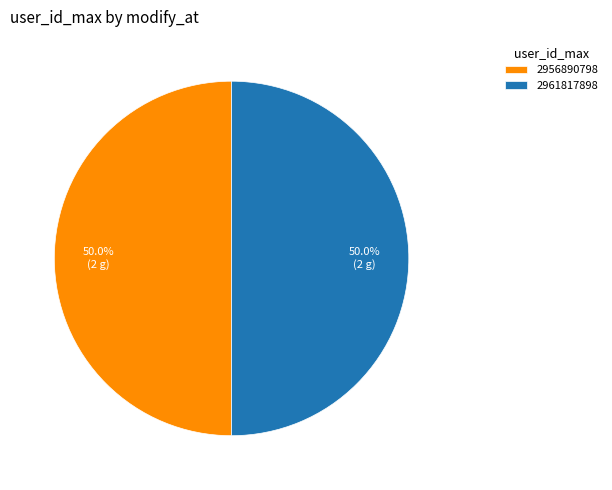

How many segments does this pie chart have?

2